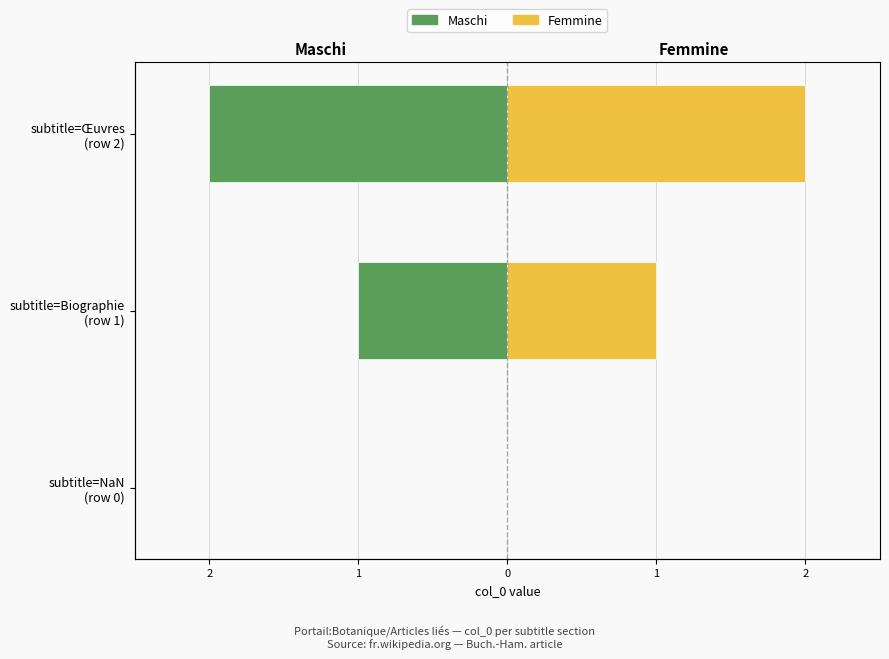

At how many categories does at least one series exceed 1?

1